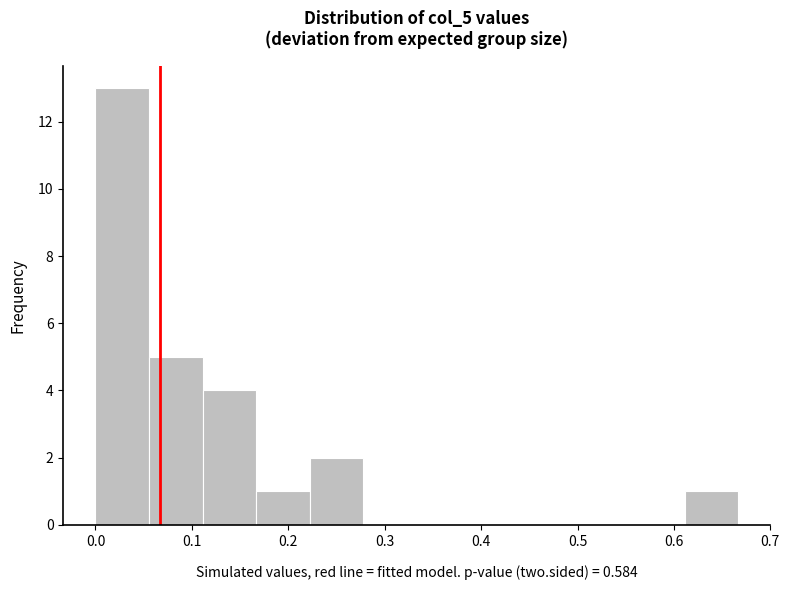

Reading left to right, list every bar in this chart as the range it spans on the x-axis followed by its height. Neither the bar edges nor the heights are printed on the chart, so give them approximately, as read against the axes.

0.00 to 0.06: 13
0.06 to 0.11: 5
0.11 to 0.17: 4
0.17 to 0.22: 1
0.22 to 0.28: 2
0.28 to 0.33: 0
0.33 to 0.39: 0
0.39 to 0.44: 0
0.44 to 0.50: 0
0.50 to 0.56: 0
0.56 to 0.61: 0
0.61 to 0.67: 1